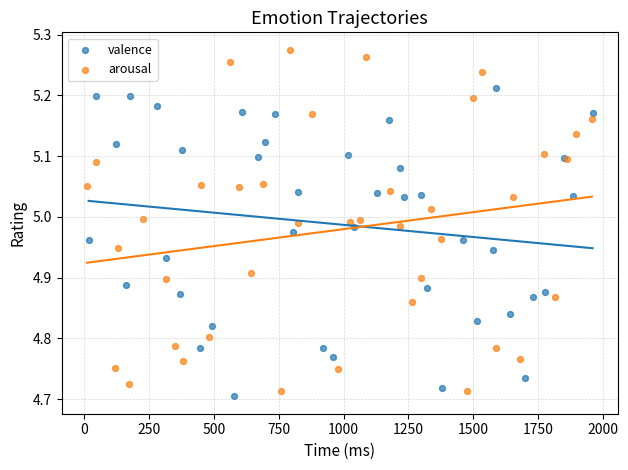

Which series has the largest Y range (max minus min)?

arousal